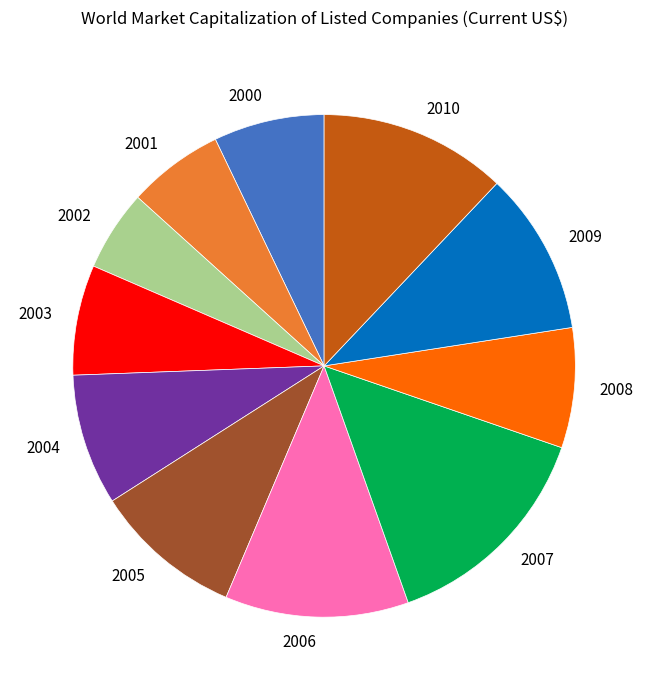

Which has a higher value, 2009 or 2000?

2009